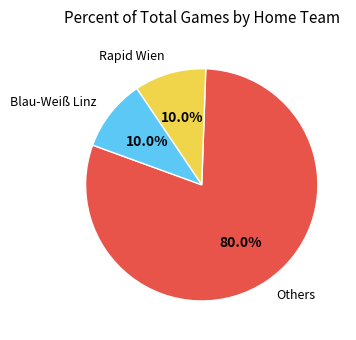

Does any single category account for the majority?

Yes